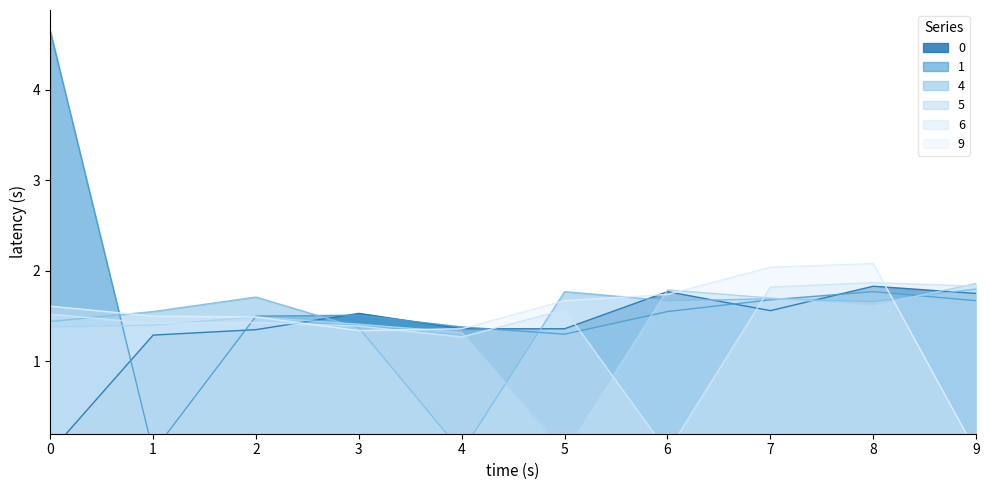

At which category does 9 reach its first local peak?

8